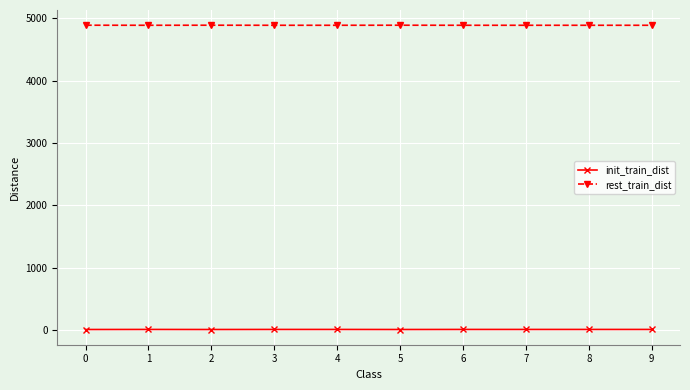

True or false: init_train_dist and rest_train_dist cross at least once.

False